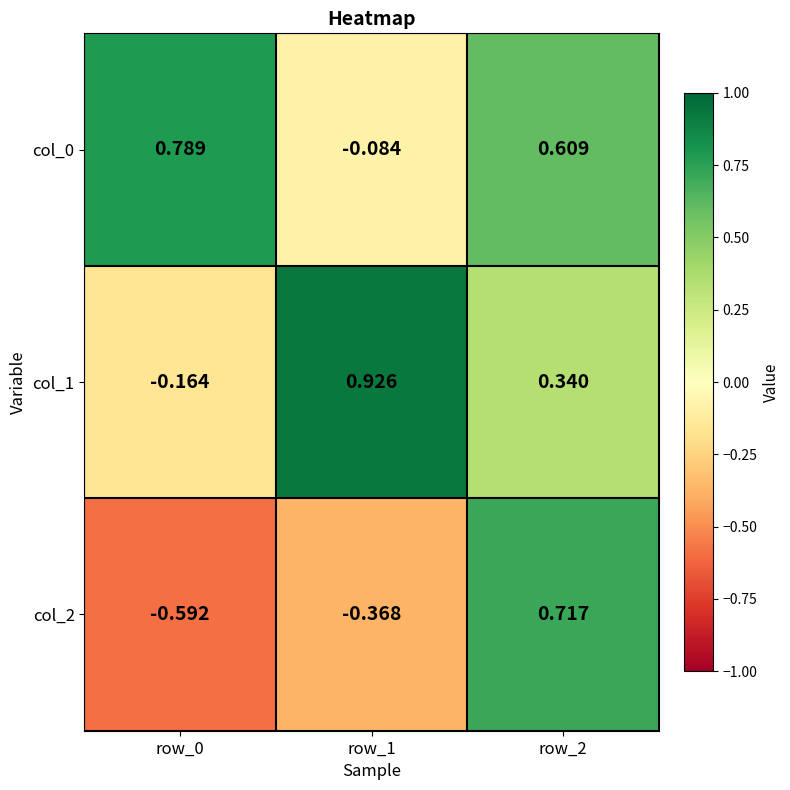

How many positive values does the col_2 series have?

1